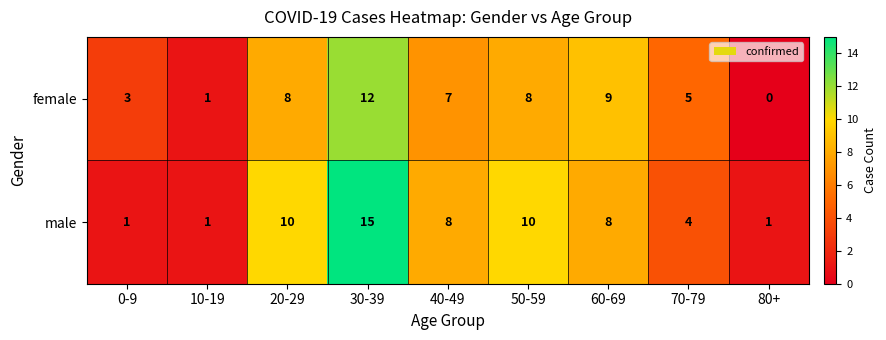

Reading left to right, list all the values displayed in this chart.

female: 0-9=3	10-19=1	20-29=8	30-39=12	40-49=7	50-59=8	60-69=9	70-79=5	80+=0
male: 0-9=1	10-19=1	20-29=10	30-39=15	40-49=8	50-59=10	60-69=8	70-79=4	80+=1